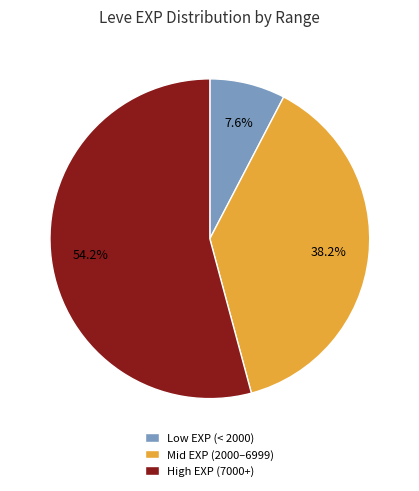

What is the ratio of the value at High EXP (7000+) to the value at Low EXP (< 2000)?

7.1